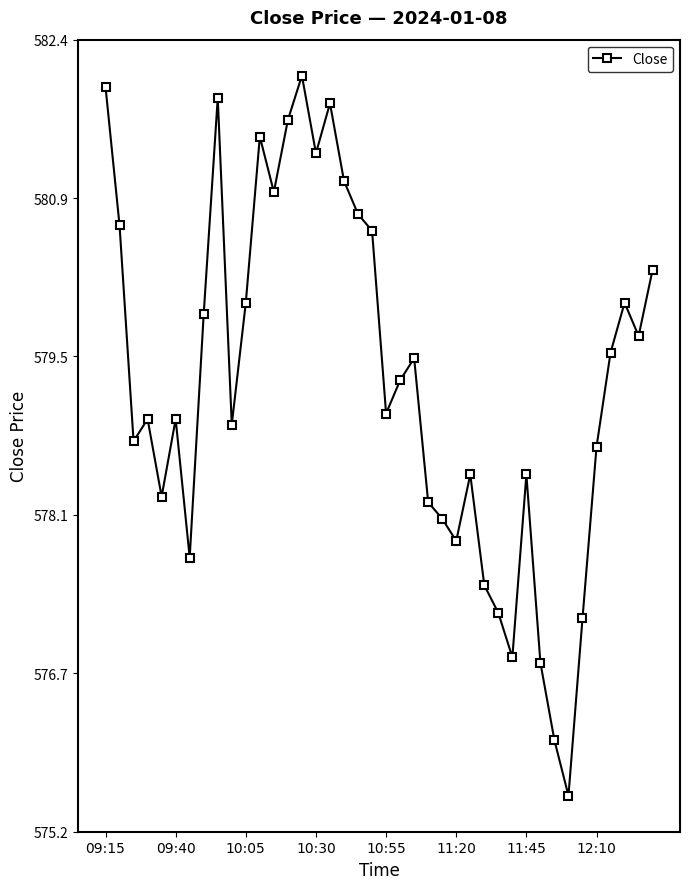

What is the average value?

579.3